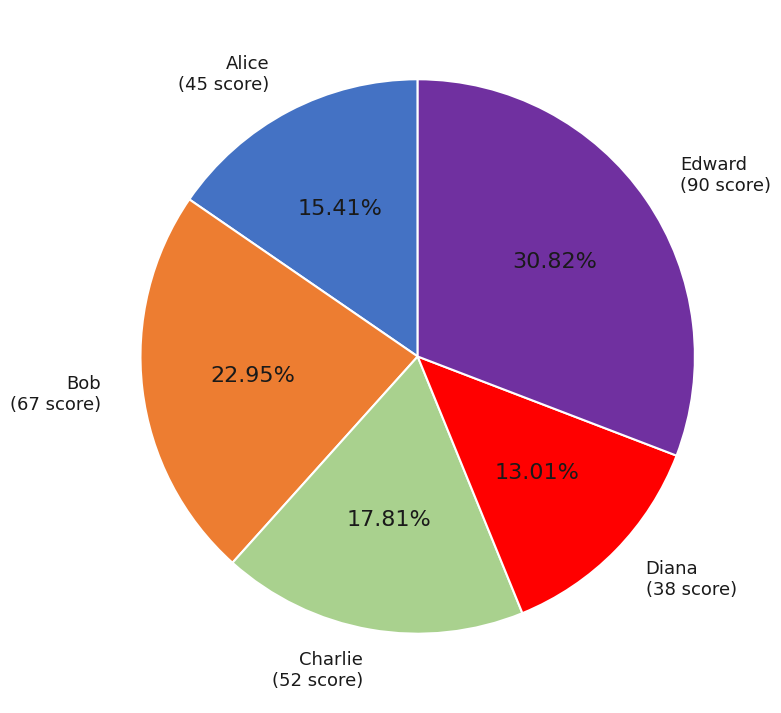

What is the largest slice in the pie chart?

Edward